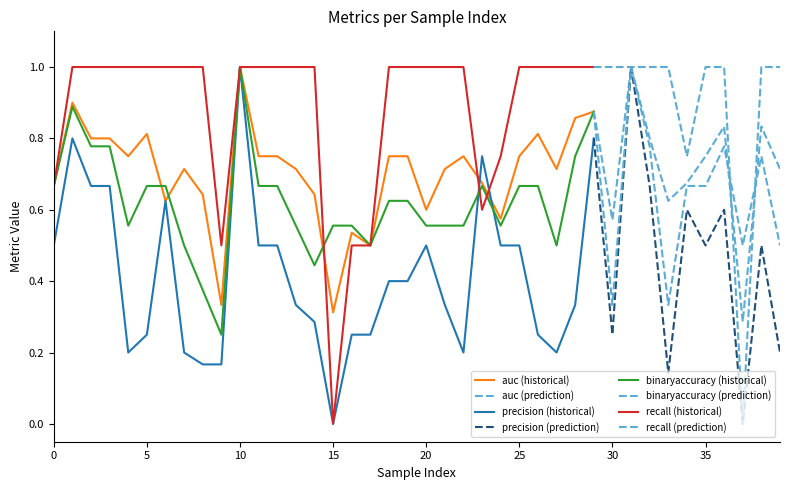

Is this an area chart (filled region under the line)?

No